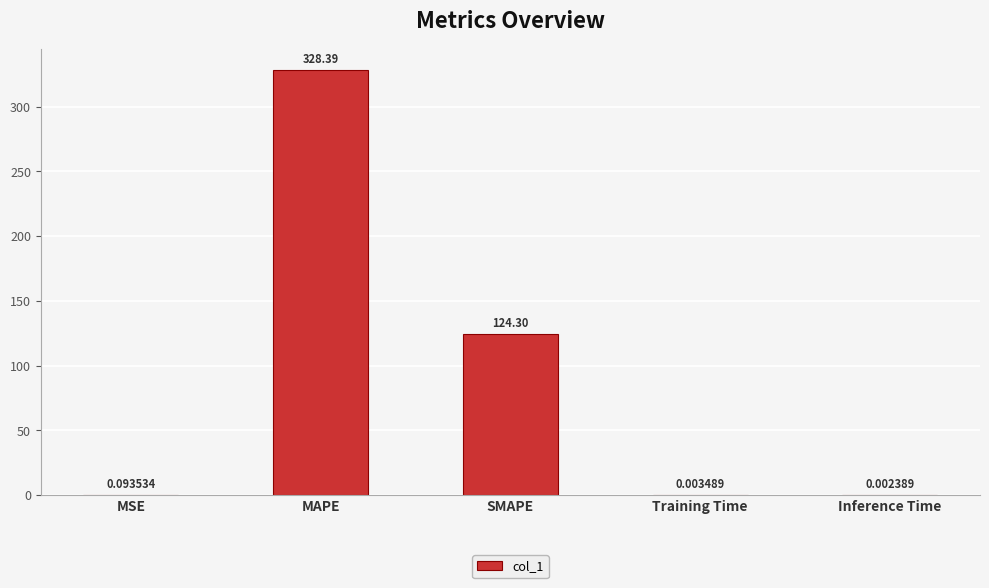

What is the change in value from MSE to SMAPE?

+124.2